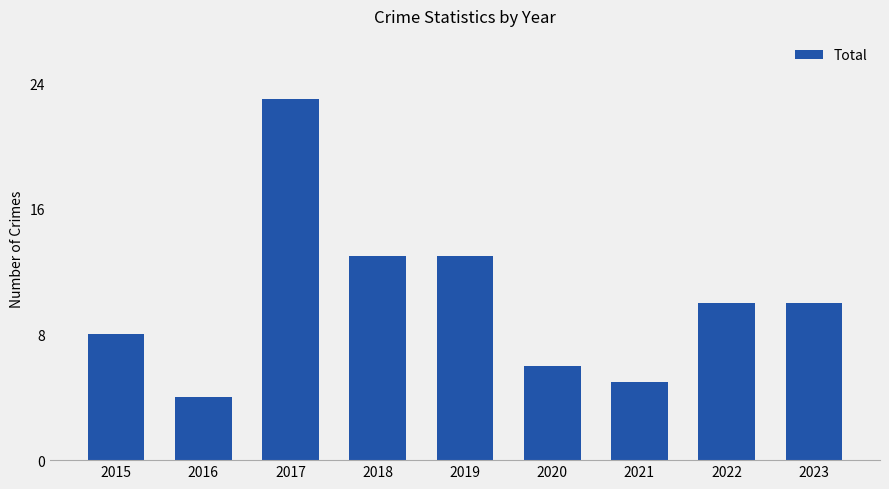

What is the change in value from 2017 to 2021?

-18